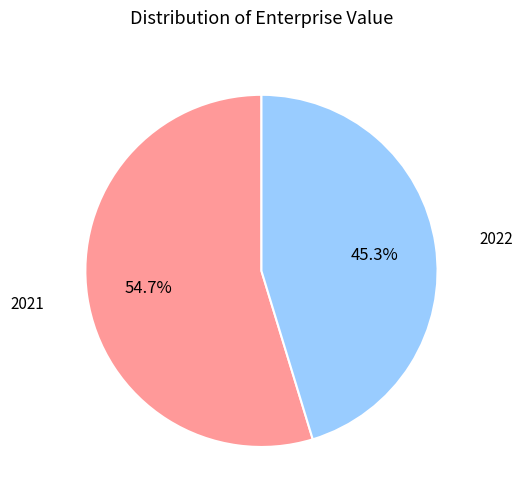

Is it true that 2022 is 53% of the pie?

False